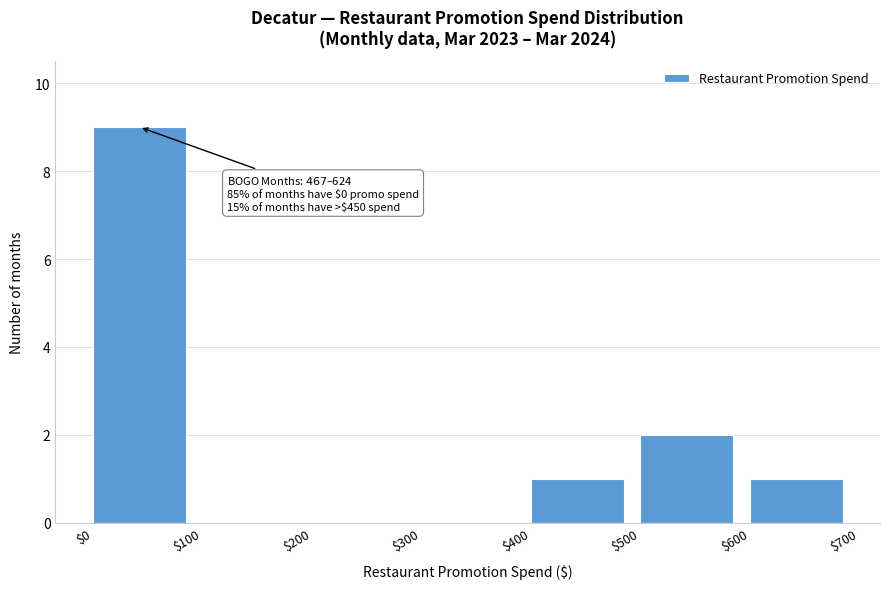

Which range on the x-axis has the tallest bar?

$0 to $100